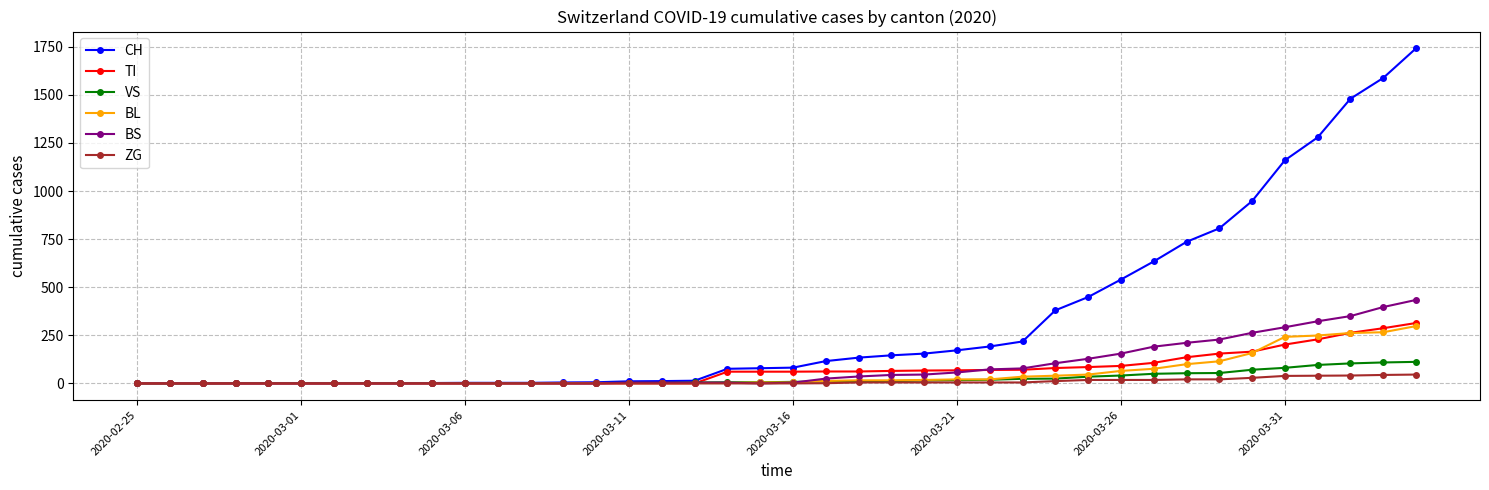

After their last crossing, which series has the higher values: BS or BL?

BS